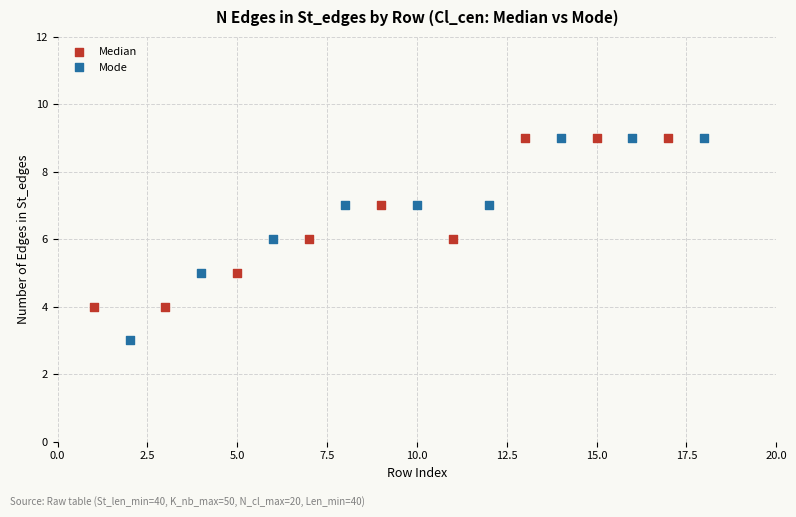

Which series contains the lowest Y value?

Mode